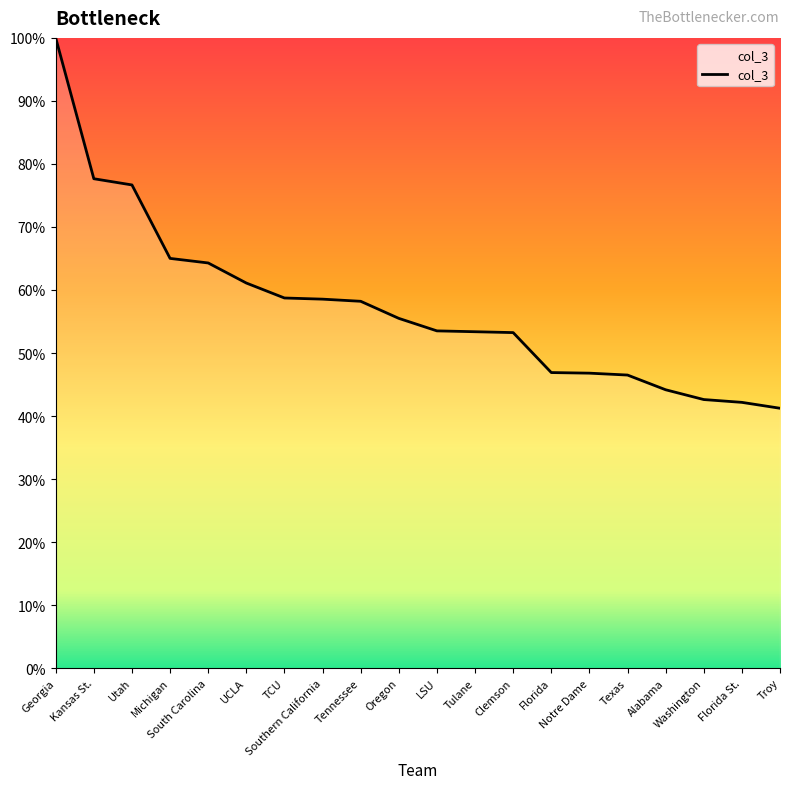

Approximately how many times larger is the value at Troy compared to Oregon?

0.7